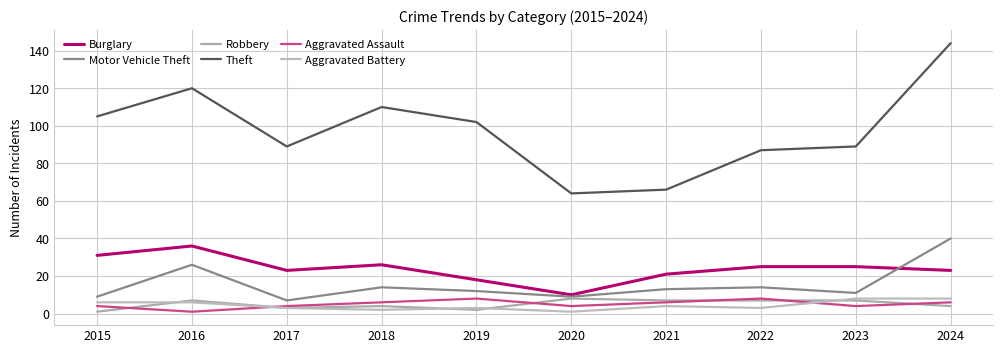

At 2019, list the series in order from smallest to largest.

Robbery, Aggravated Battery, Aggravated Assault, Motor Vehicle Theft, Burglary, Theft